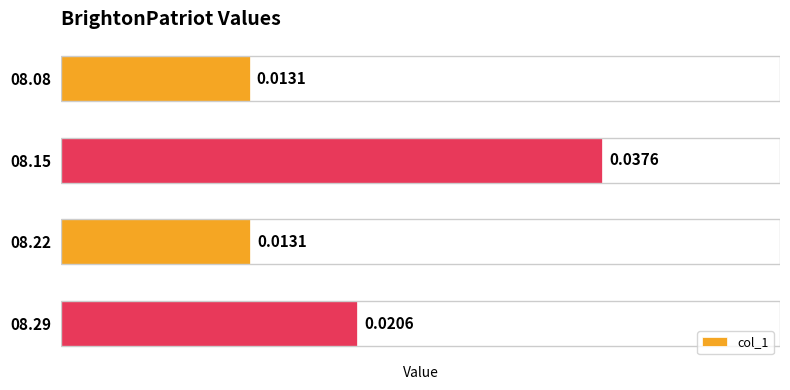

Between 08.22 and 08.15, which is larger?

08.15